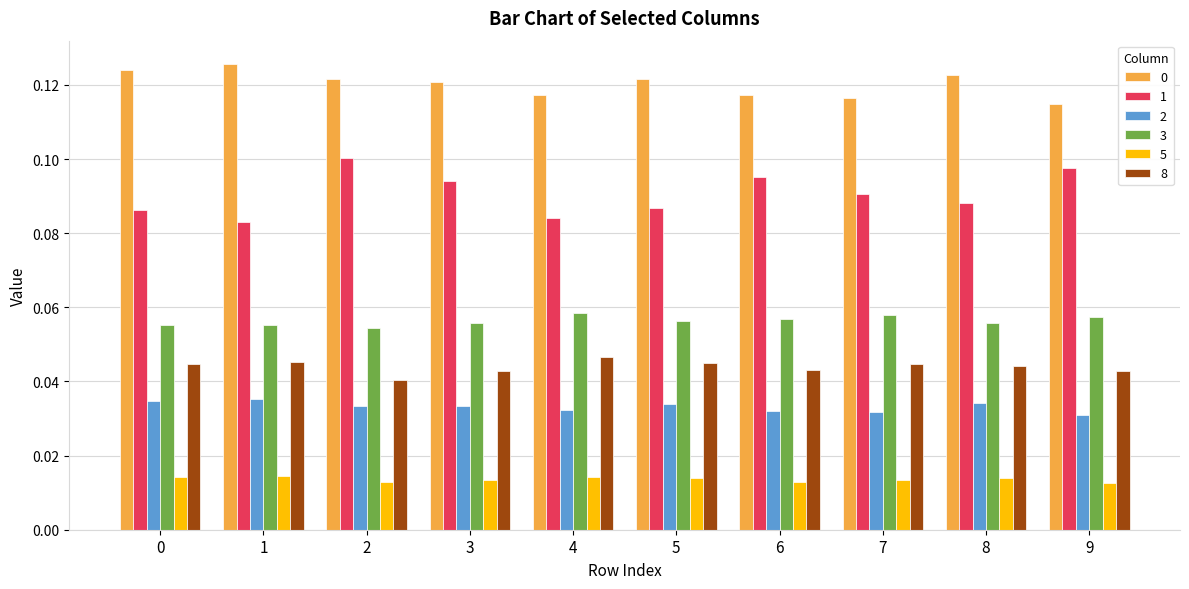

At how many categories does at least one series exceed 0?

10